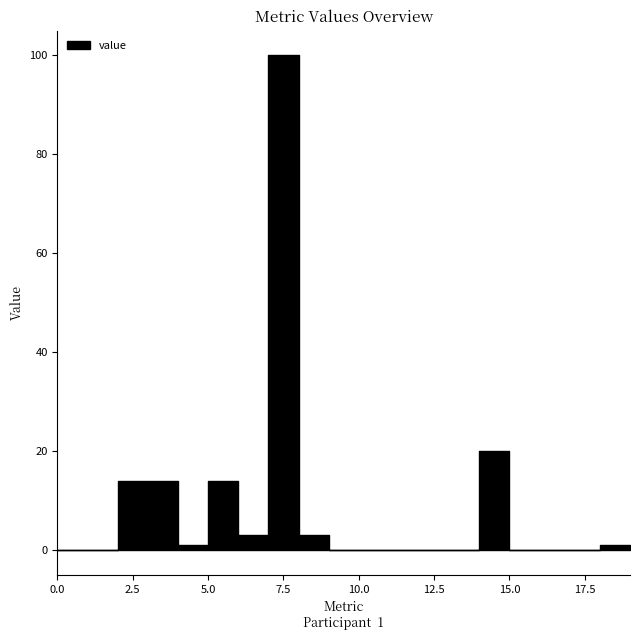

The value at 5.0 is 0. True or false?

False